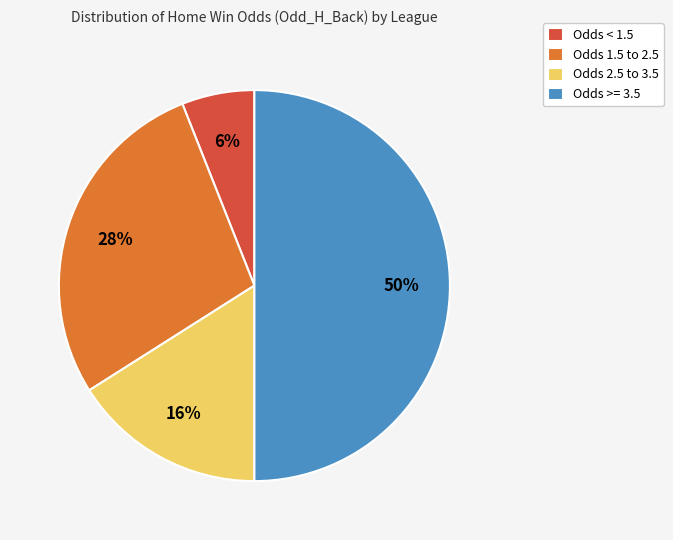

Approximately how many times larger is the value at Odds 2.5 to 3.5 compared to Odds >= 3.5?

0.3